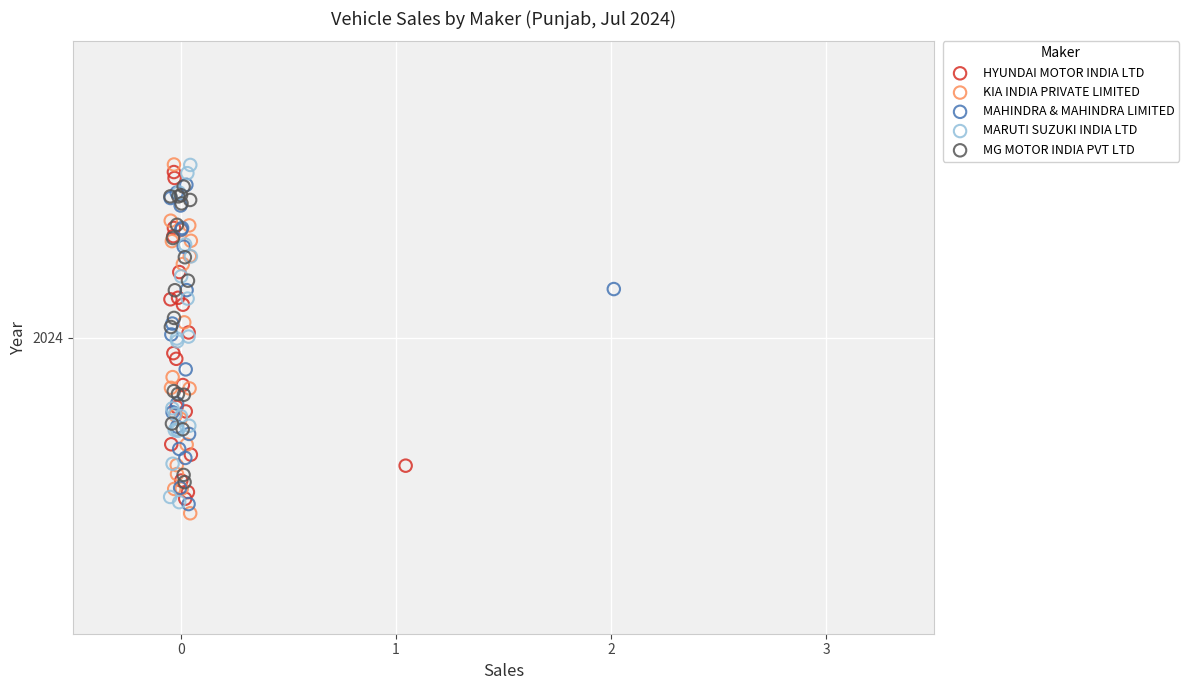

What are all the series names shown in the legend?

HYUNDAI MOTOR INDIA LTD, KIA INDIA PRIVATE LIMITED, MAHINDRA & MAHINDRA LIMITED, MARUTI SUZUKI INDIA LTD, MG MOTOR INDIA PVT LTD